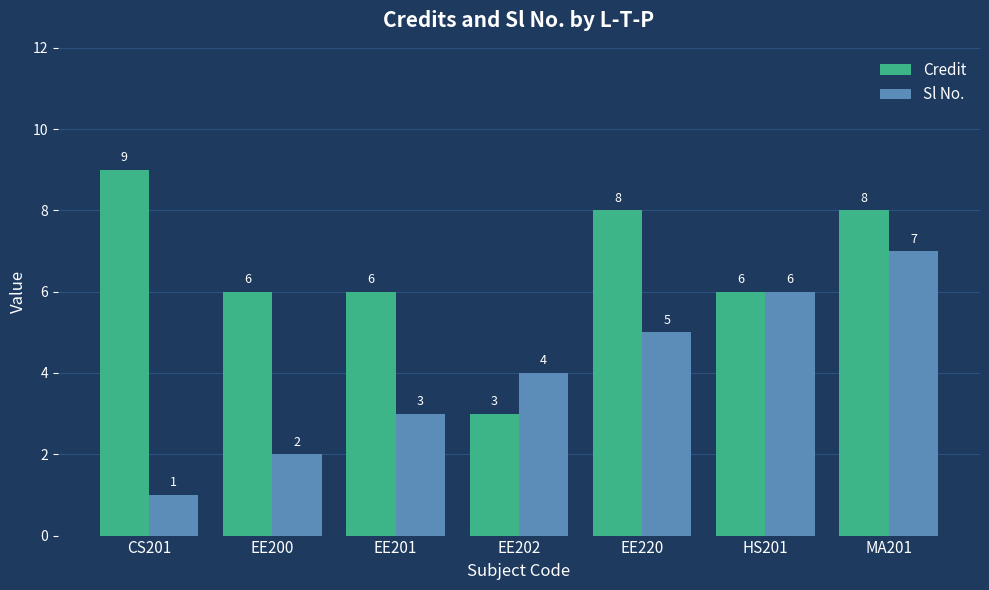

List the labels in order of Sl No. value, smallest first.

CS201, EE200, EE201, EE202, EE220, HS201, MA201